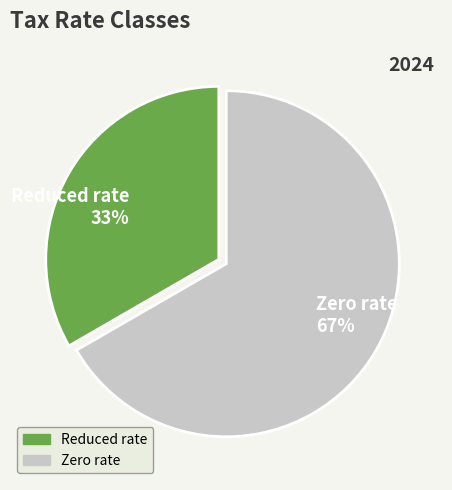

What is the majority slice?

Zero rate